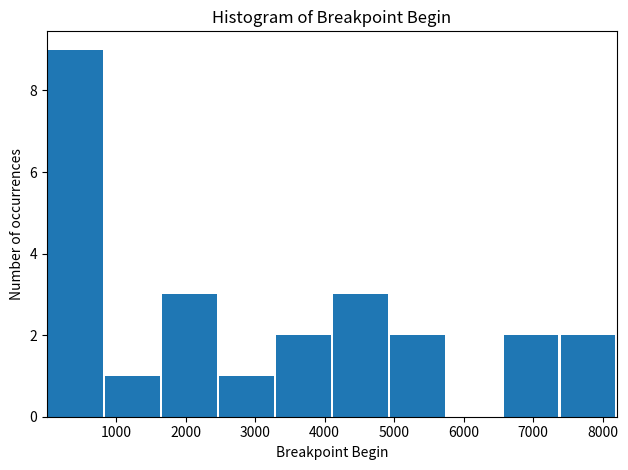

Which range on the x-axis has the tallest bar?

0 to 800